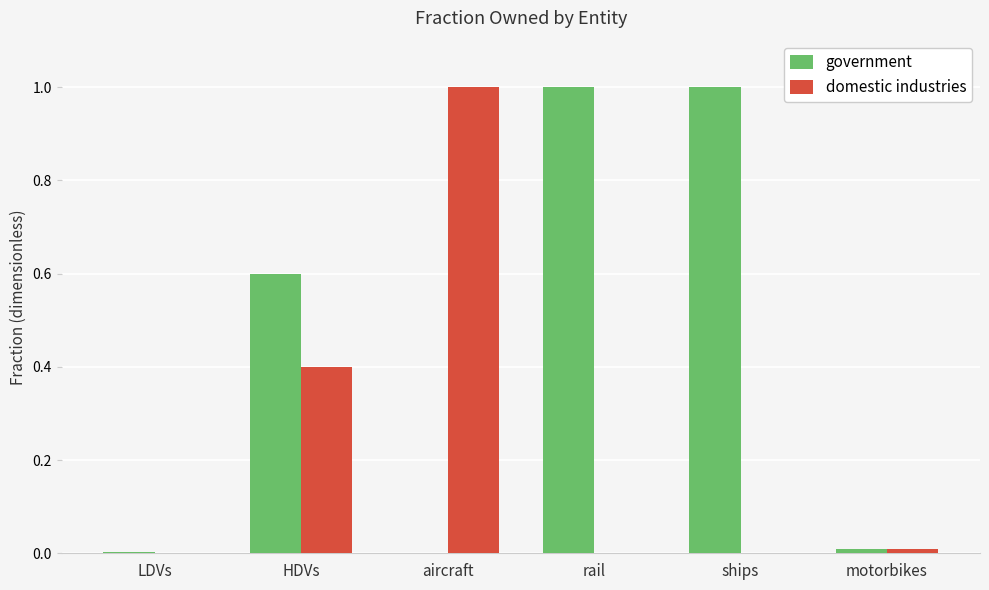

What is the sum of all domestic industries values?

1.4